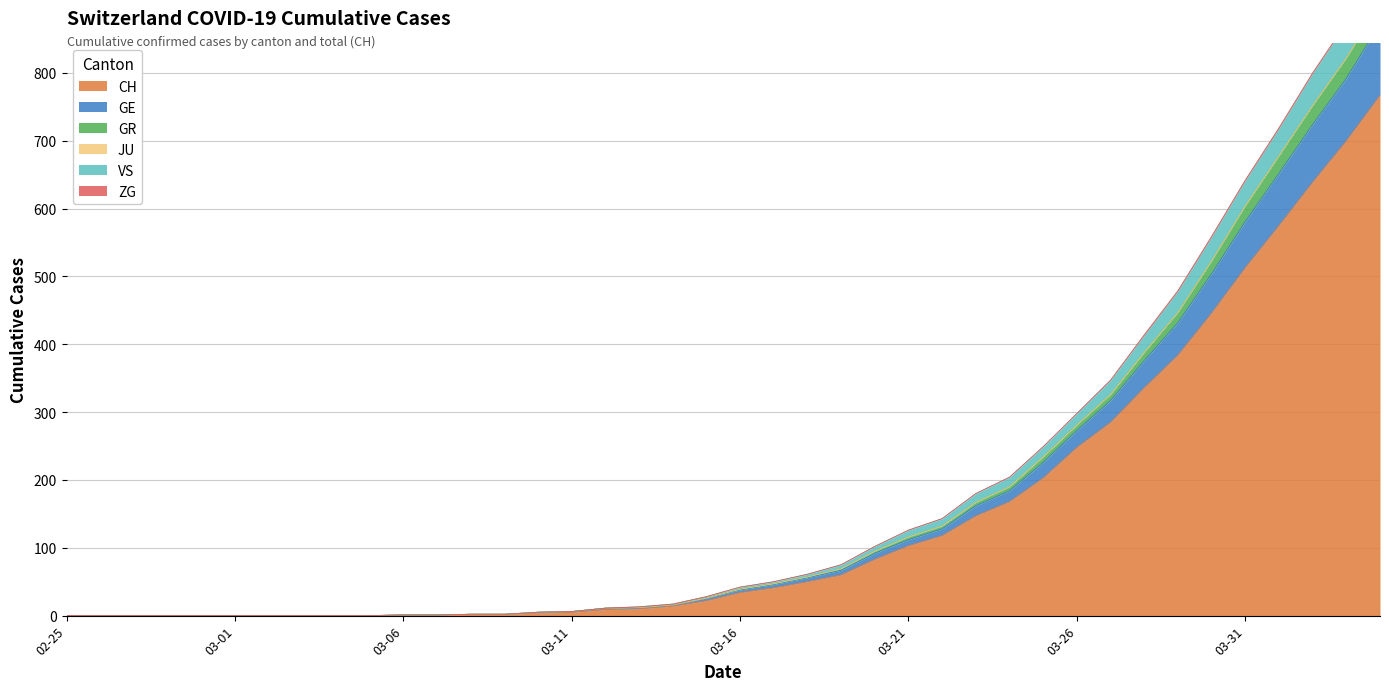

The CH series shows 513 at 03-31. True or false?

True